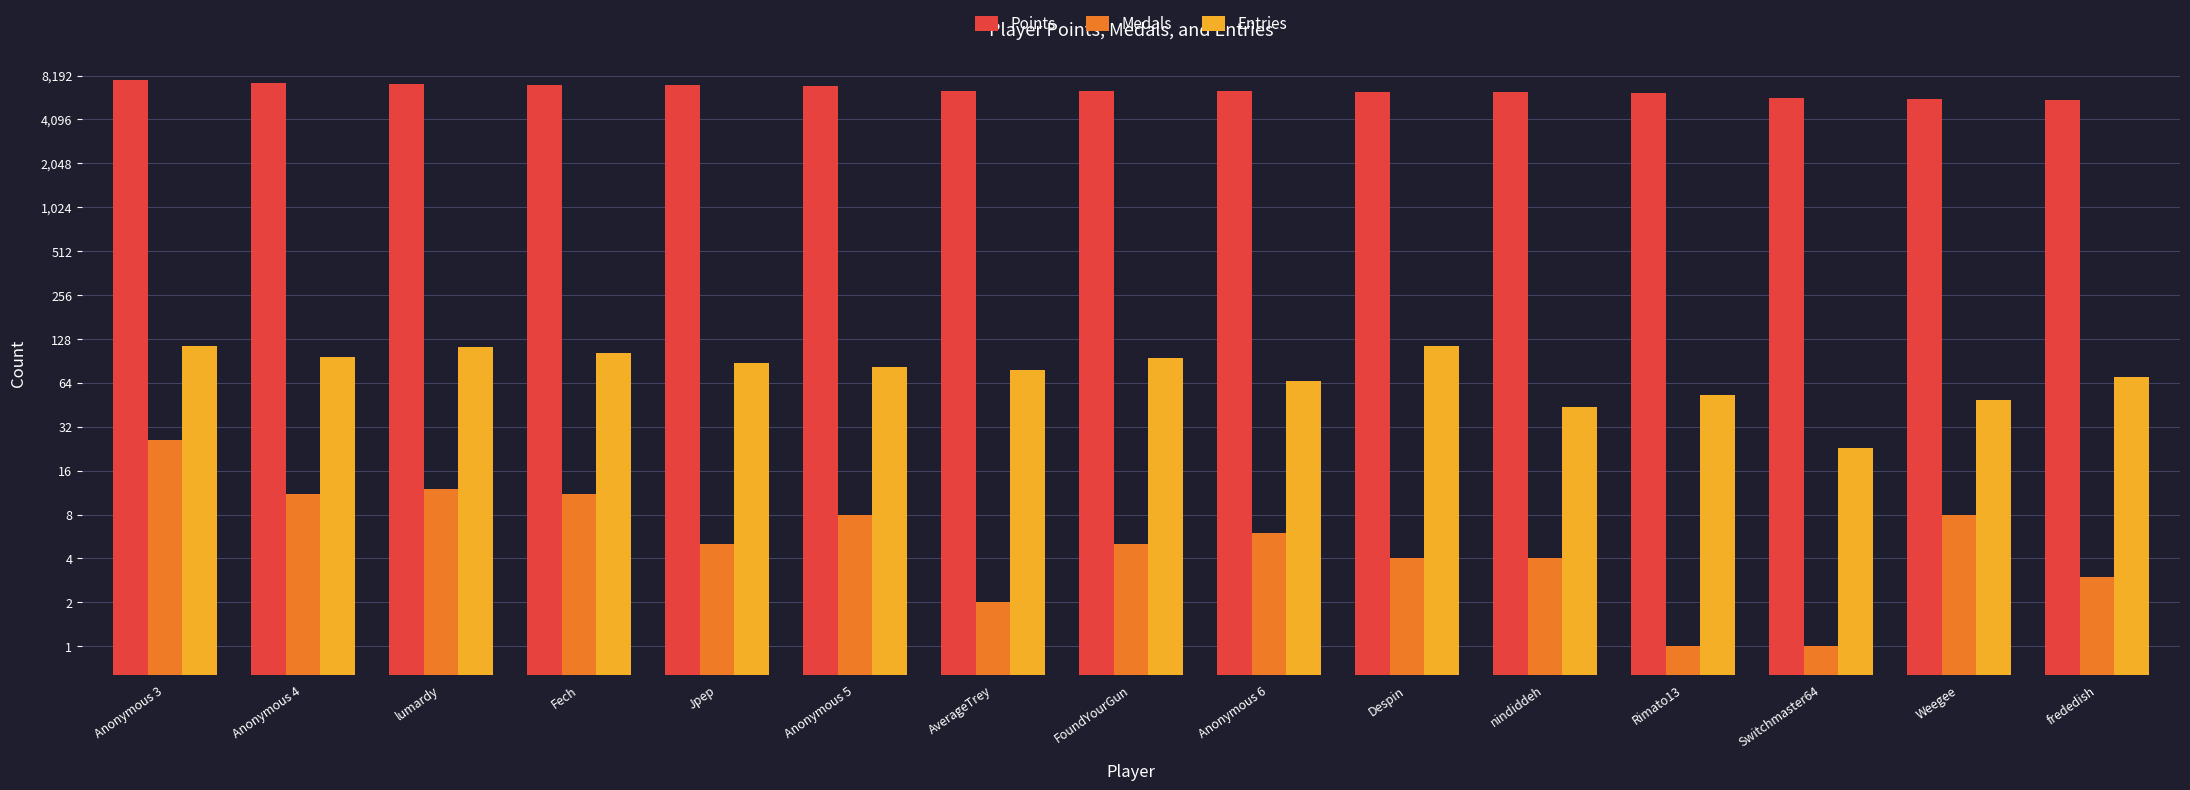

What is the value of the Medals bar at the 7th from the left?

2